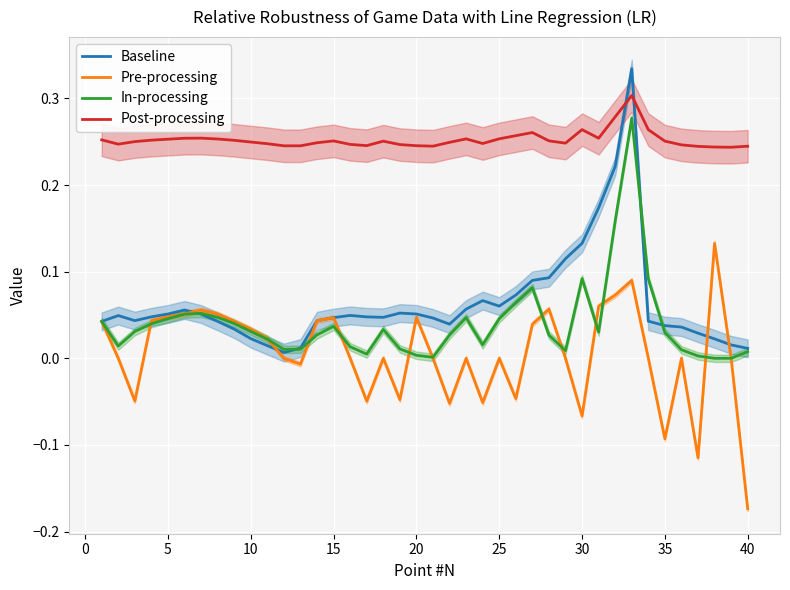

Count the number of data series in this chart.

4